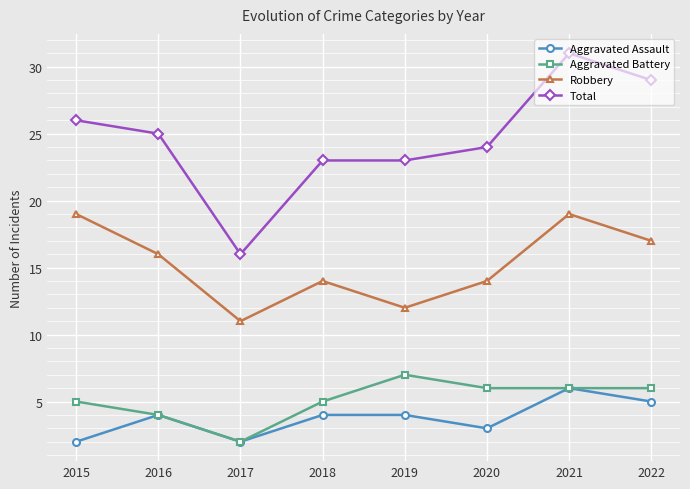

How many categories are shown in the chart?

8